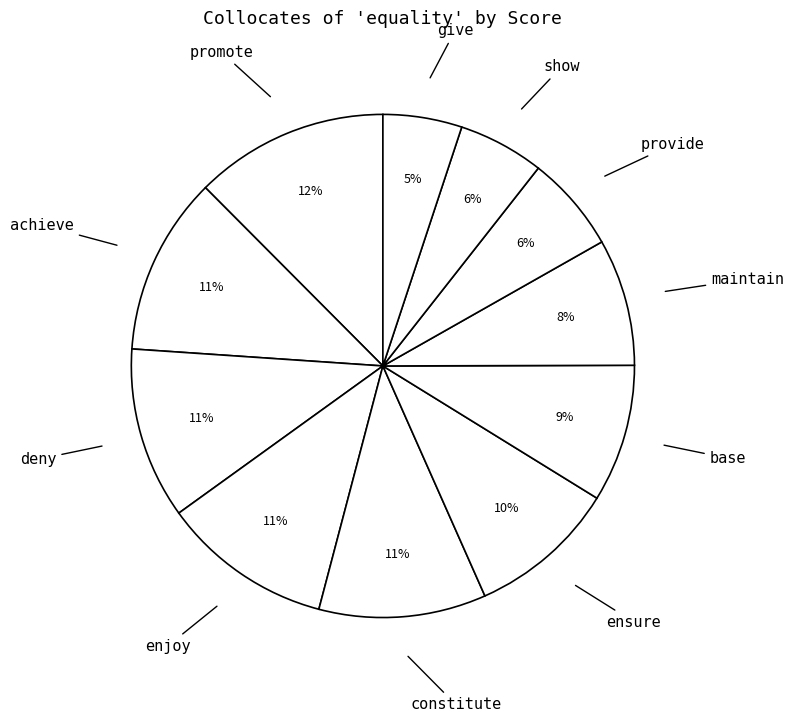

Combined, do constitute and maintain account for over 50%?

No